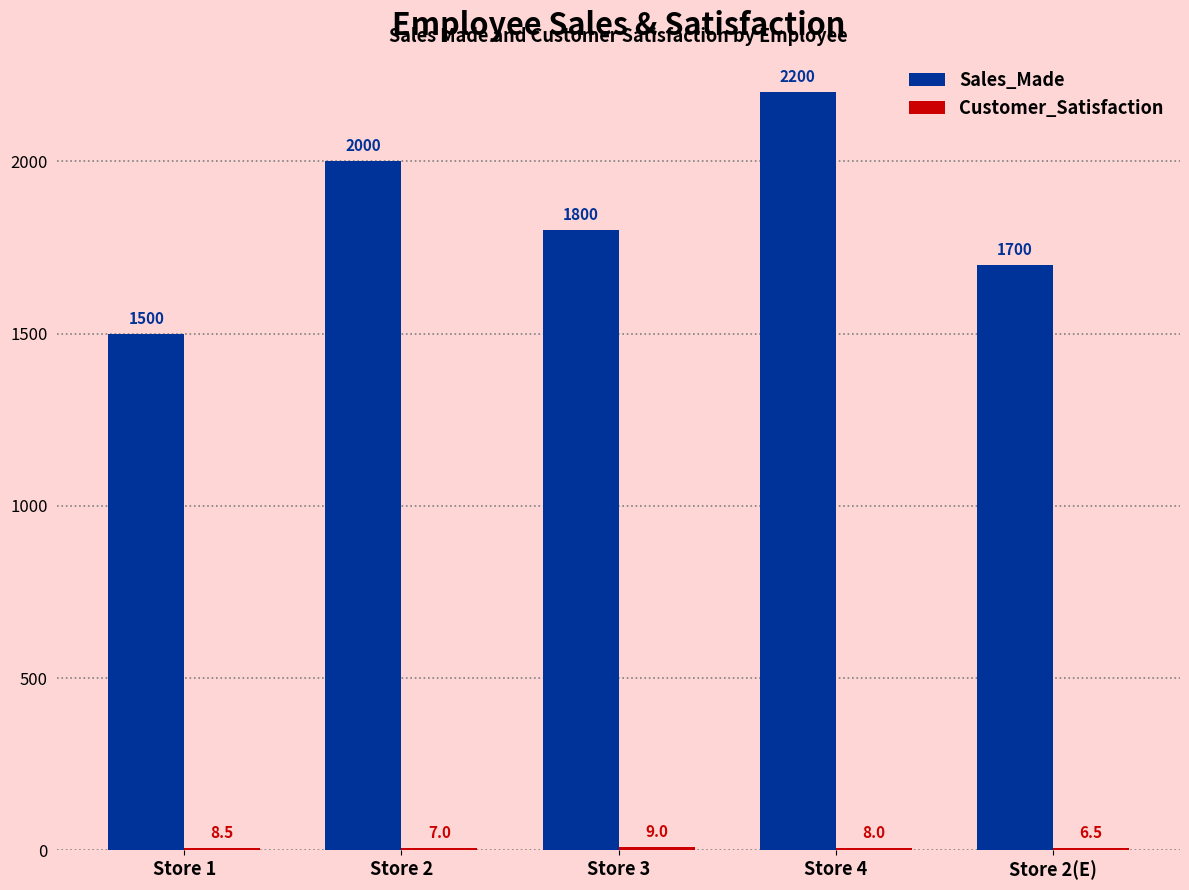

Where does the Sales_Made series first go above 1800?

Store 2